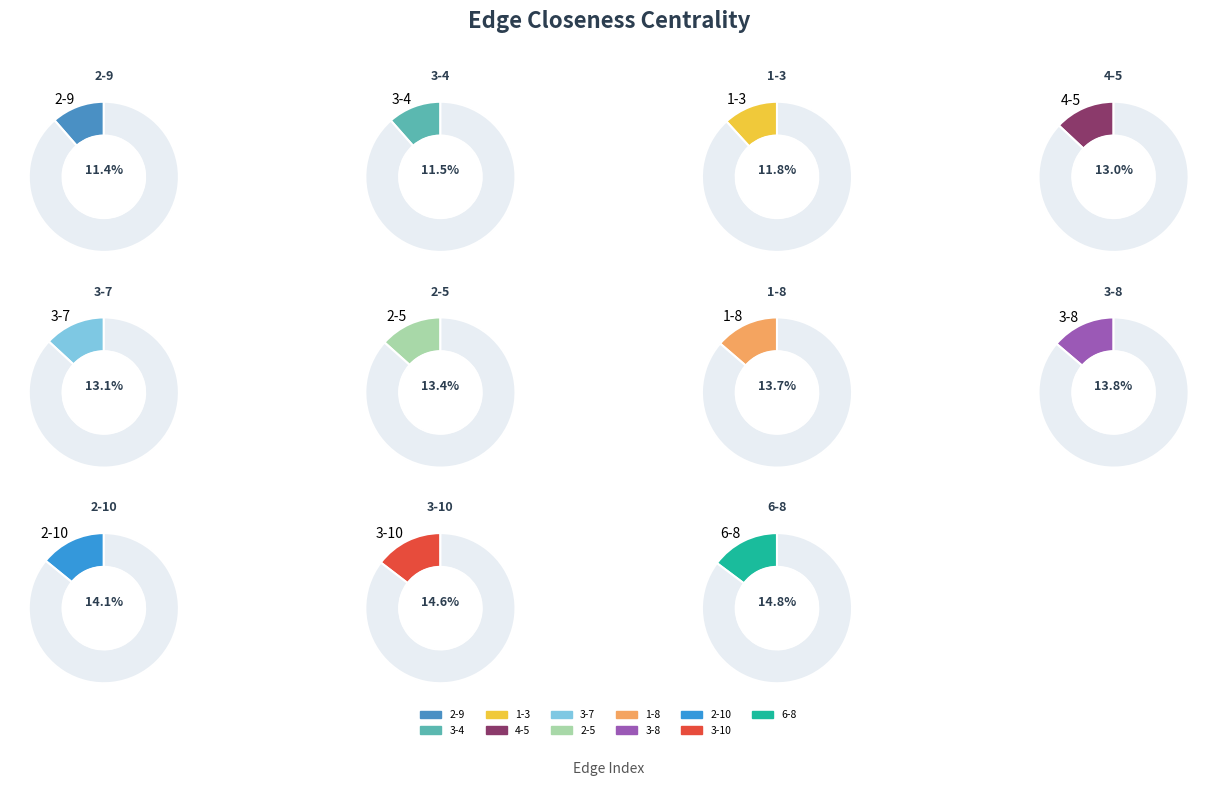

Is the sum of 1-3 and 2-5 greater than half?

No